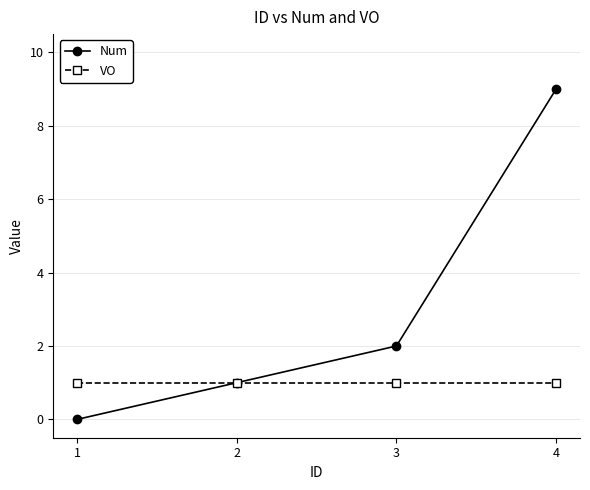

What is the spread (max minus min) of values at 3?

1